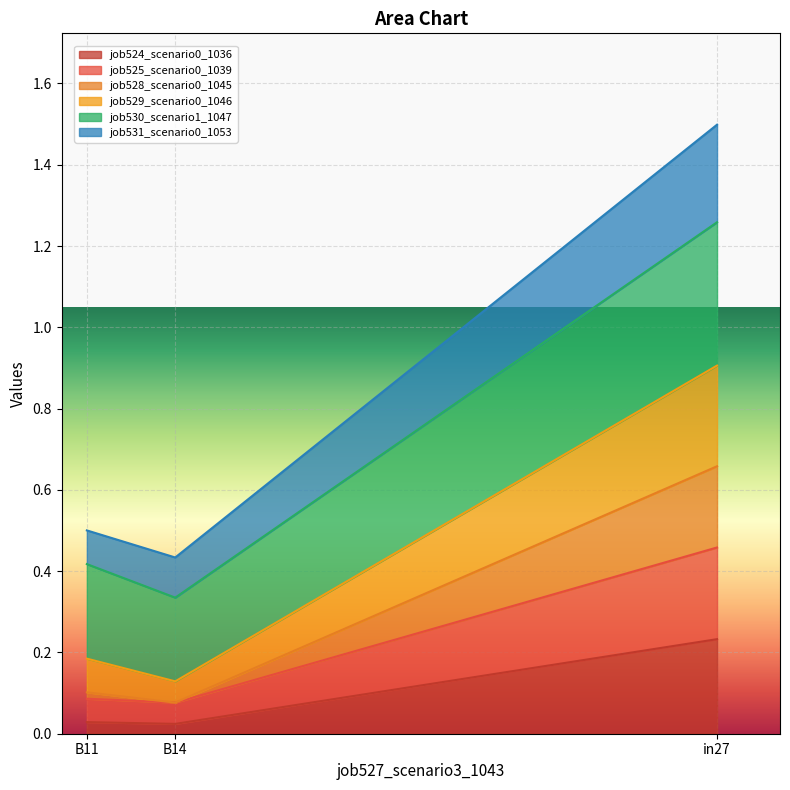

What is the value of the job531_scenario0_1053 point at the 2nd from the left?

0.1